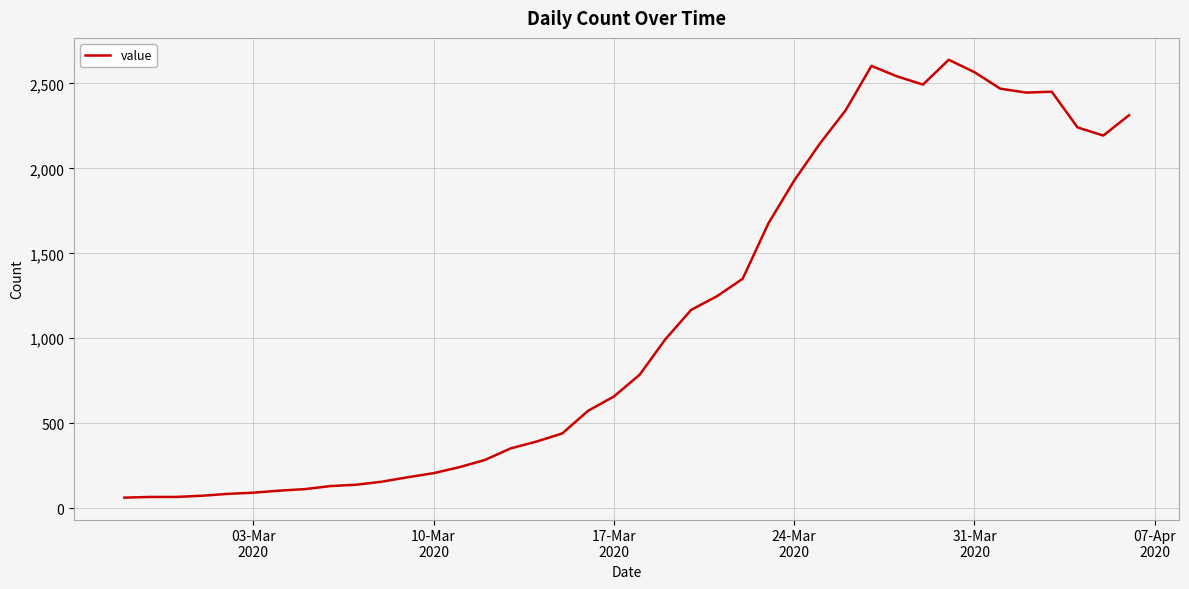

What is the smallest value displayed?

62